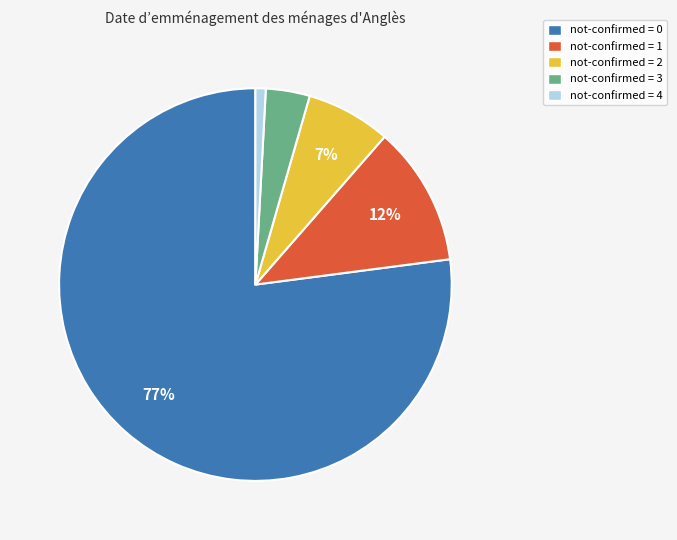

Rank the categories by value from highest to lowest.

not-confirmed = 0, not-confirmed = 1, not-confirmed = 2, not-confirmed = 3, not-confirmed = 4